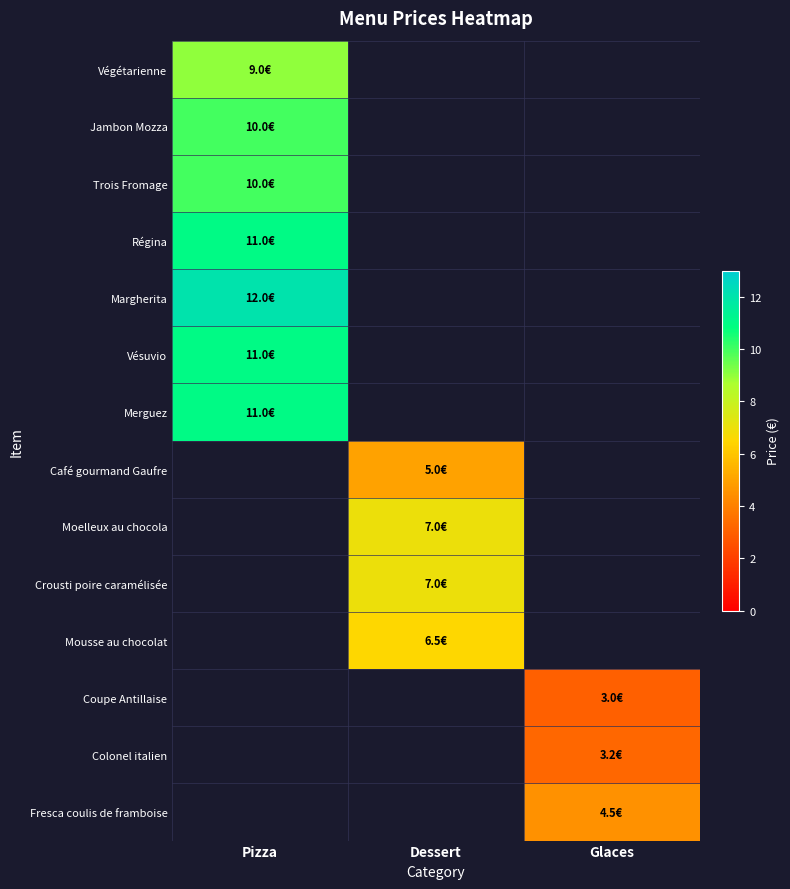

At which label is Trois Fromage closest to 10?

Pizza